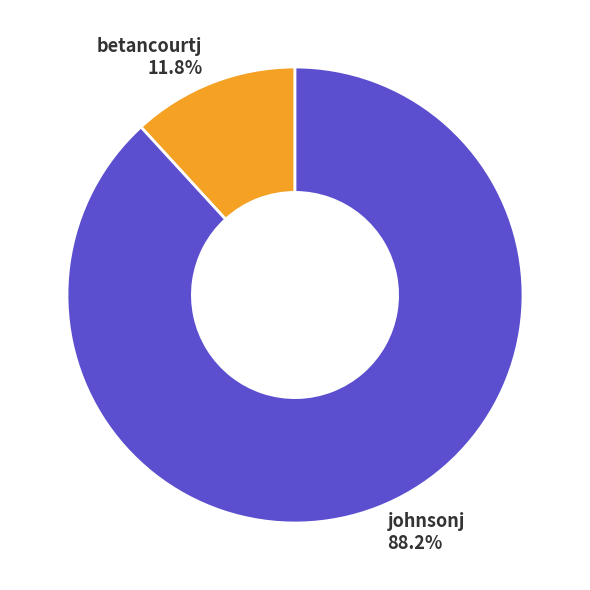

The johnsonj slice represents 88% of the pie. True or false?

True